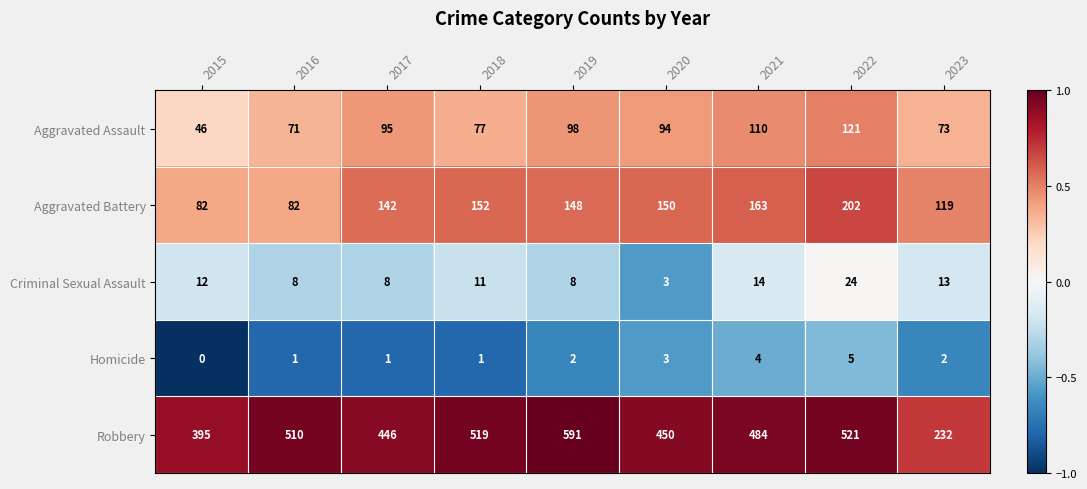

What is the sum of all Aggravated Assault values?

785